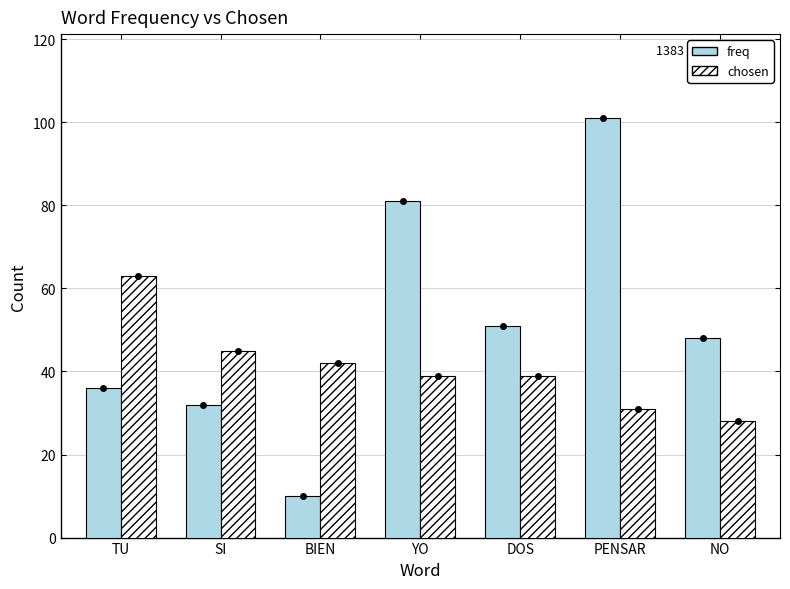

Reading left to right, what are all the values shown in this chart?

freq: TU=36	SI=32	BIEN=10	YO=81	DOS=51	PENSAR=101	NO=48
chosen: TU=63	SI=45	BIEN=42	YO=39	DOS=39	PENSAR=31	NO=28